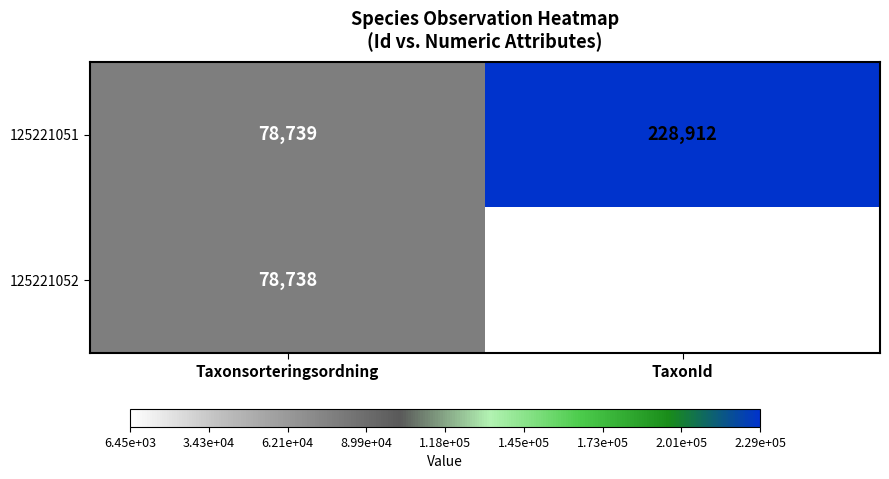

What is the difference between the maximum and minimum values in the 125221052 series?

72292